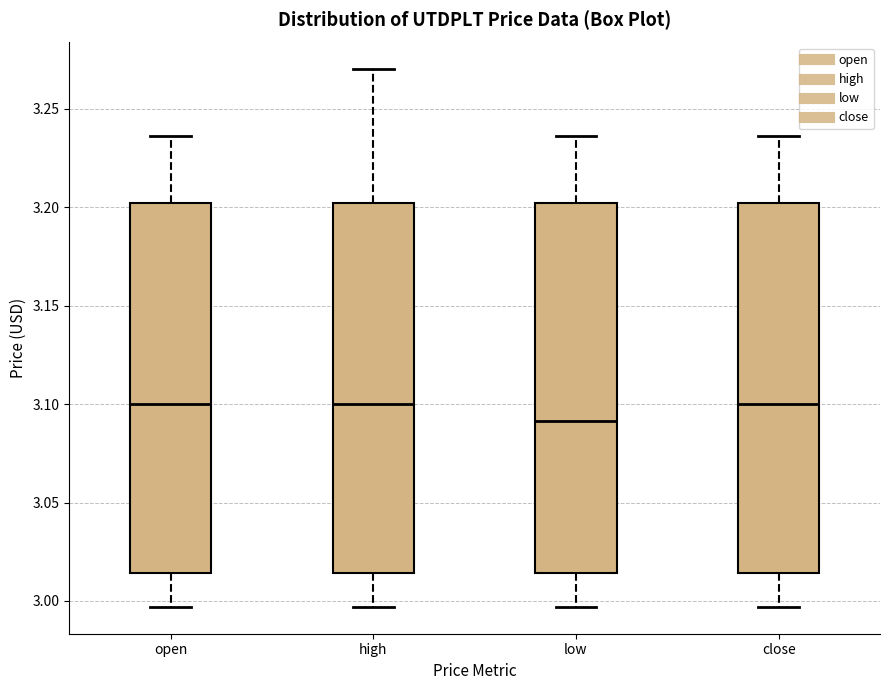

Reading left to right, read every box against the y-axis: the position of its median line, the range the box covers, and the ends of its whiskers. The values are not printed on the chart, so give them approximately, as read against the axis.

open: median 3.100, box 3.015 to 3.200, whiskers 2.995 to 3.235
high: median 3.100, box 3.015 to 3.200, whiskers 2.995 to 3.270
low: median 3.090, box 3.015 to 3.200, whiskers 2.995 to 3.235
close: median 3.100, box 3.015 to 3.200, whiskers 2.995 to 3.235